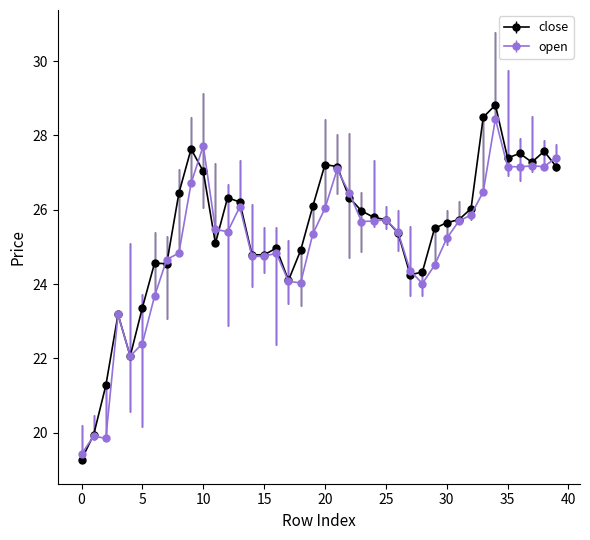

Which series has the largest range (max minus min)?

close